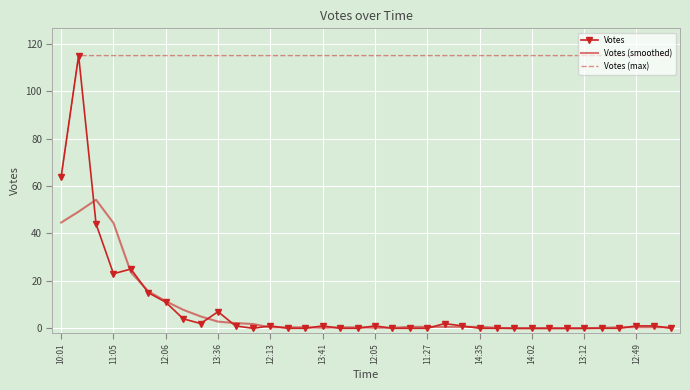

What is the difference between the maximum and minimum values in the Votes series?

115.0